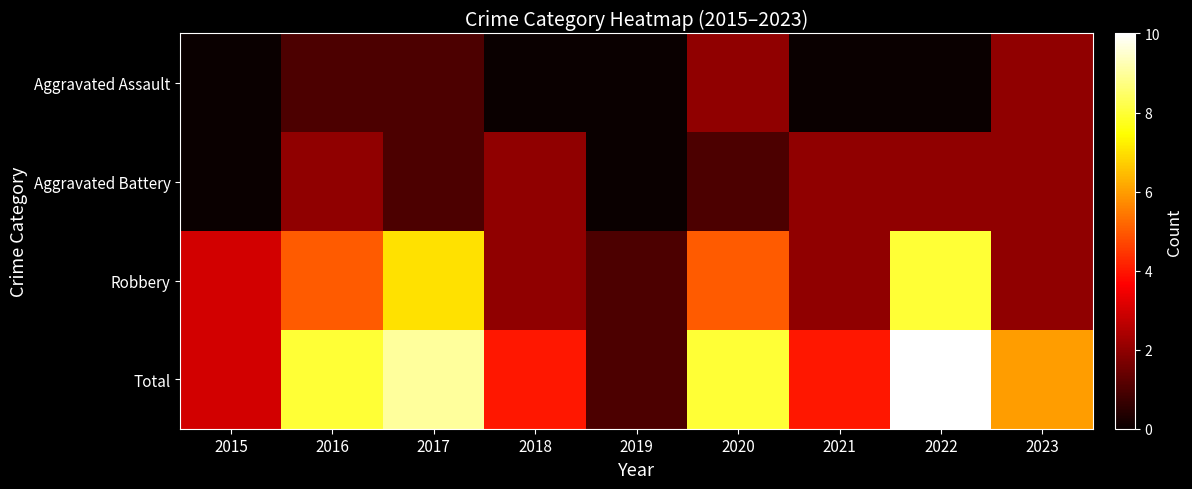

Reading left to right, extract all data points from this chart.

Aggravated Assault: 2015=0	2016=1	2017=1	2018=0	2019=0	2020=2	2021=0	2022=0	2023=2
Aggravated Battery: 2015=0	2016=2	2017=1	2018=2	2019=0	2020=1	2021=2	2022=2	2023=2
Robbery: 2015=3	2016=5	2017=7	2018=2	2019=1	2020=5	2021=2	2022=8	2023=2
Total: 2015=3	2016=8	2017=9	2018=4	2019=1	2020=8	2021=4	2022=10	2023=6